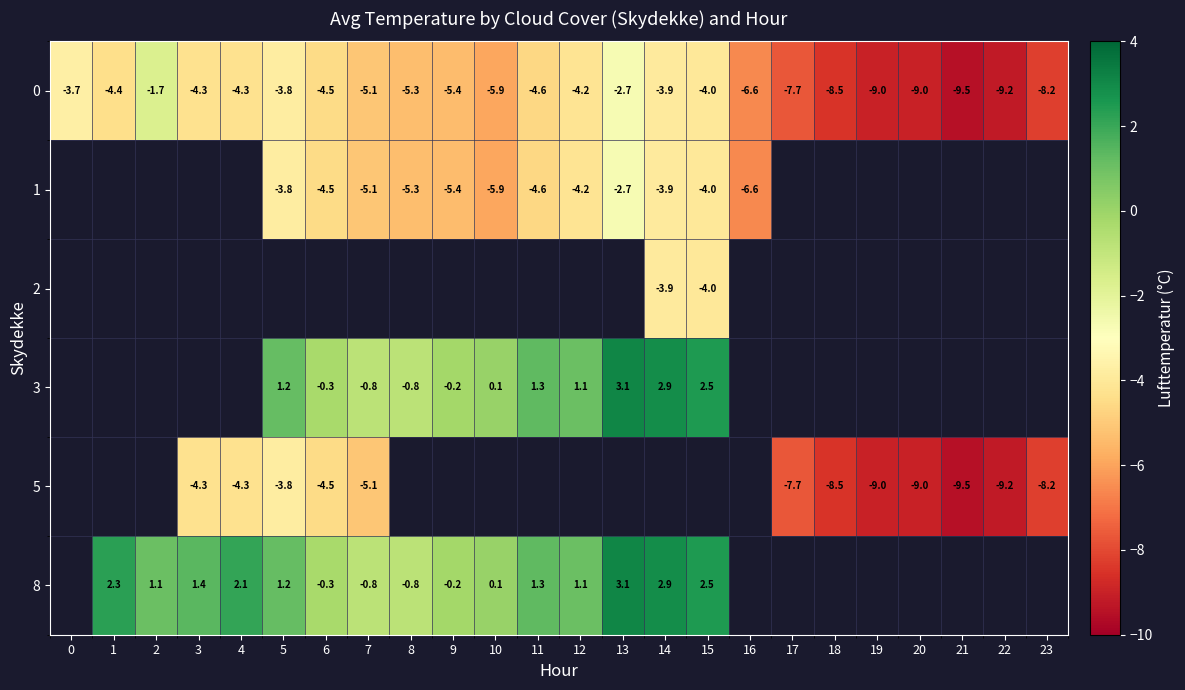

The 8 series shows 2.3 at 1. True or false?

True